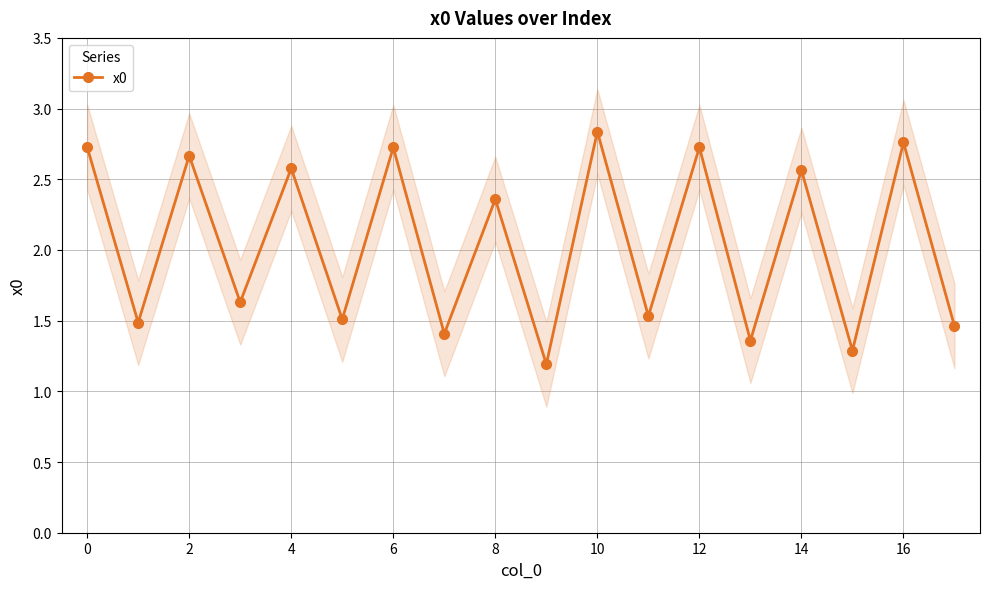

Count the x0 values in the range 1 to 2.

9